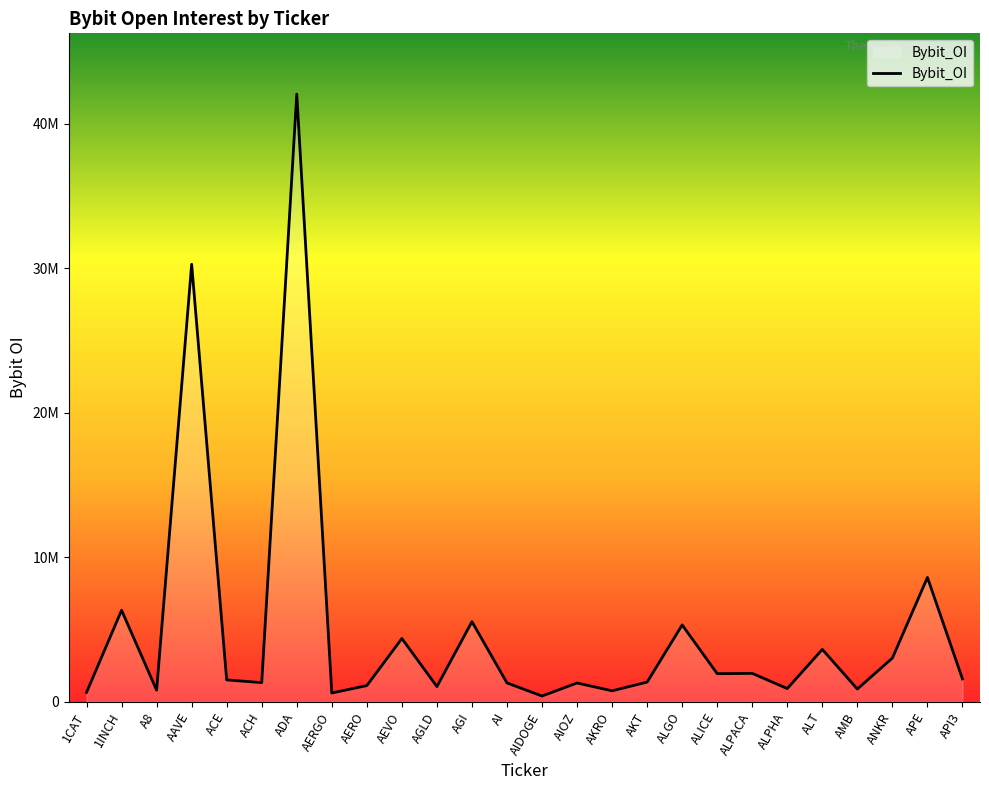

What is the change in value from 1CAT to ACH?

+676578